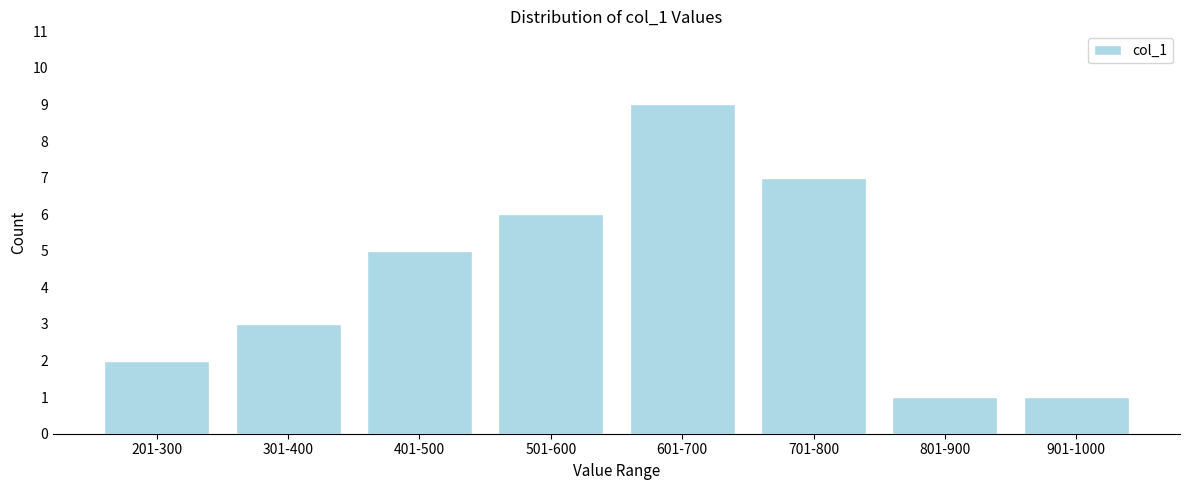

Reading right to left, list all the values displayed in this chart.

901-1000=1	801-900=1	701-800=7	601-700=9	501-600=6	401-500=5	301-400=3	201-300=2